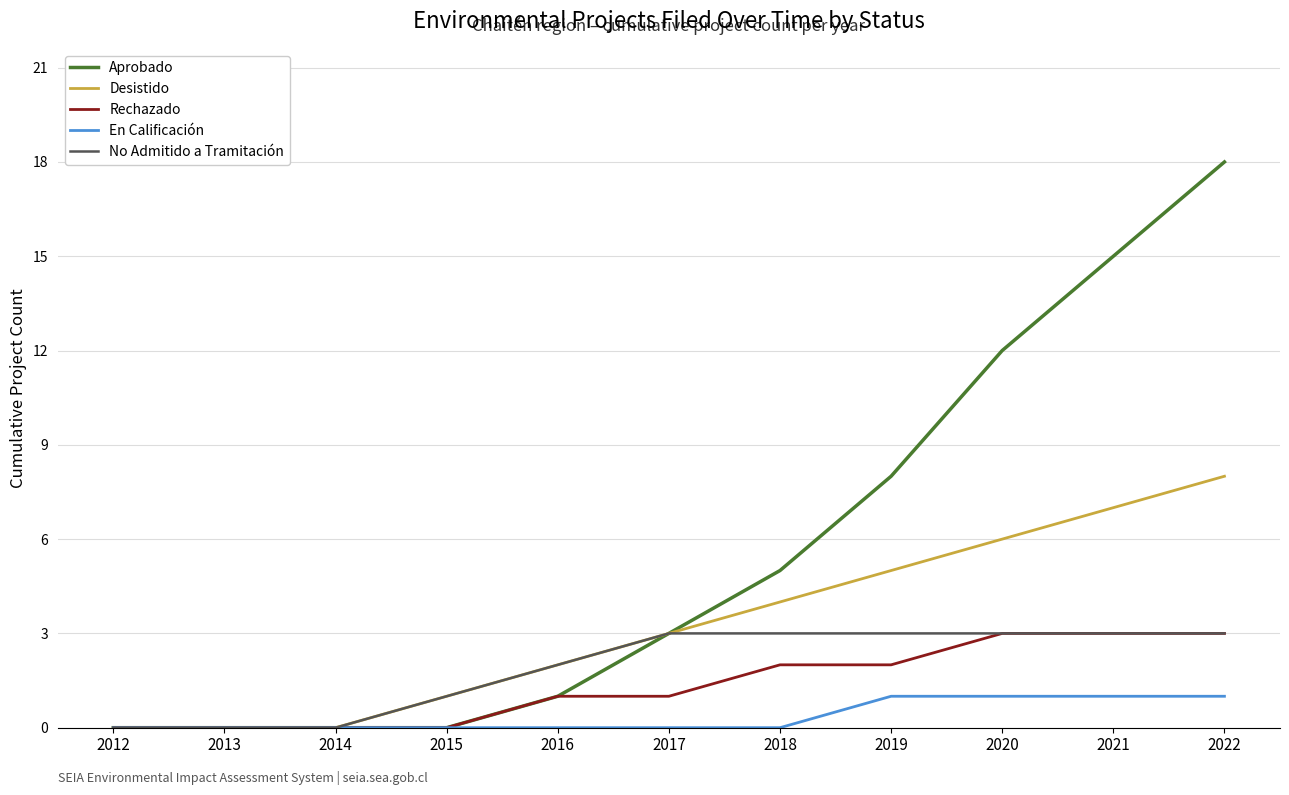

True or false: Rechazado has a value of 1 at 2019.

False